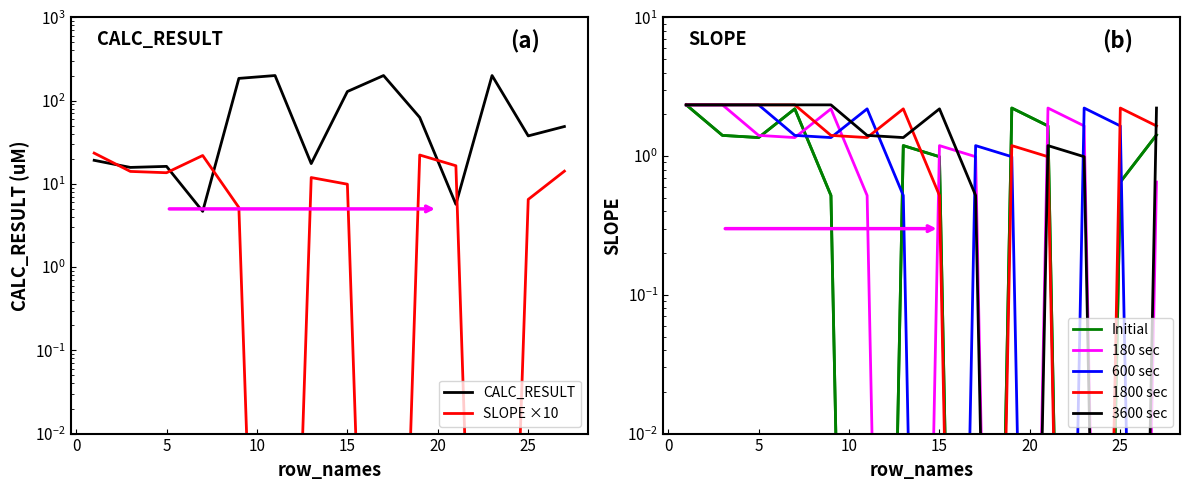

At which category is the sum across all series the highest?

11